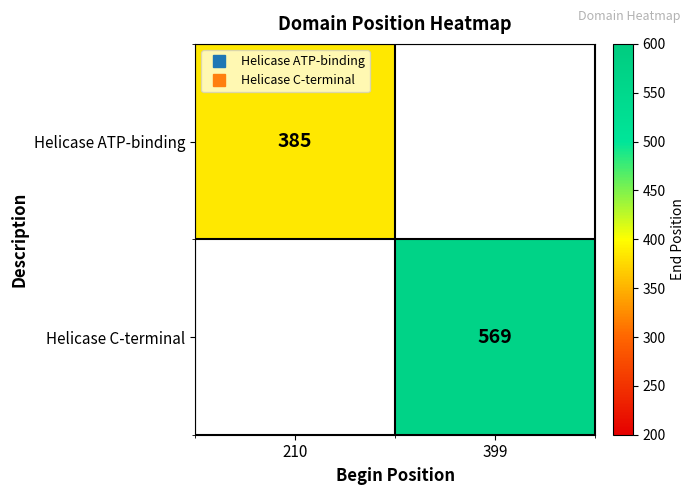

What is the smallest value displayed?

385.0